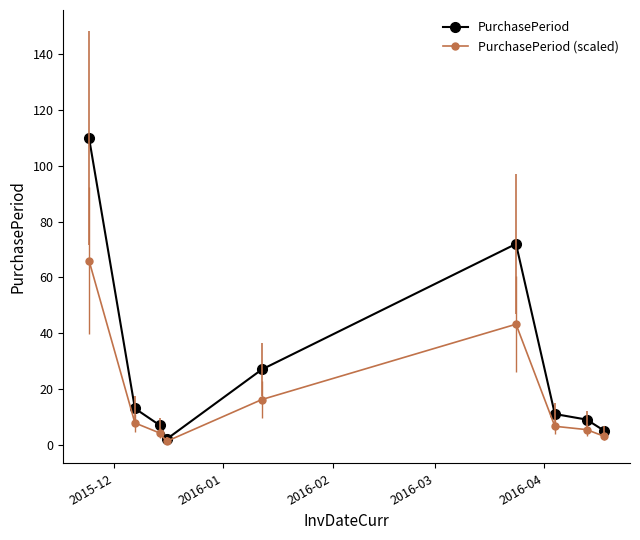

List the series in order of their overall mean, lowest first.

PurchasePeriod (scaled), PurchasePeriod